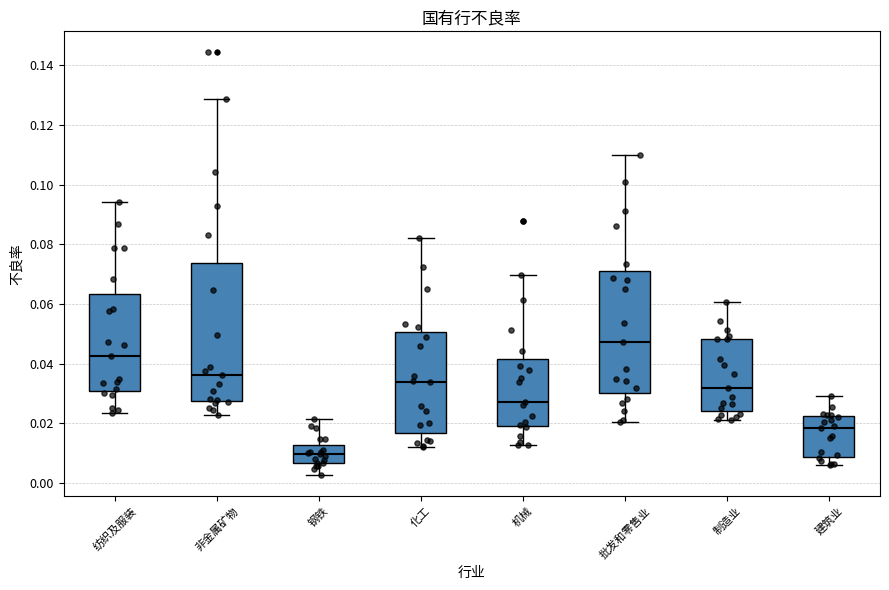

Which box's median line is the lowest?

钢铁